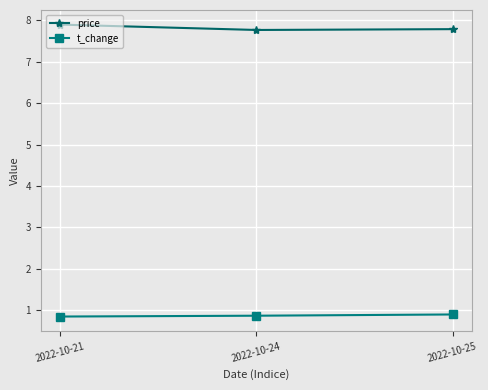

What is the value of the t_change point at the 1st from the left?

0.8